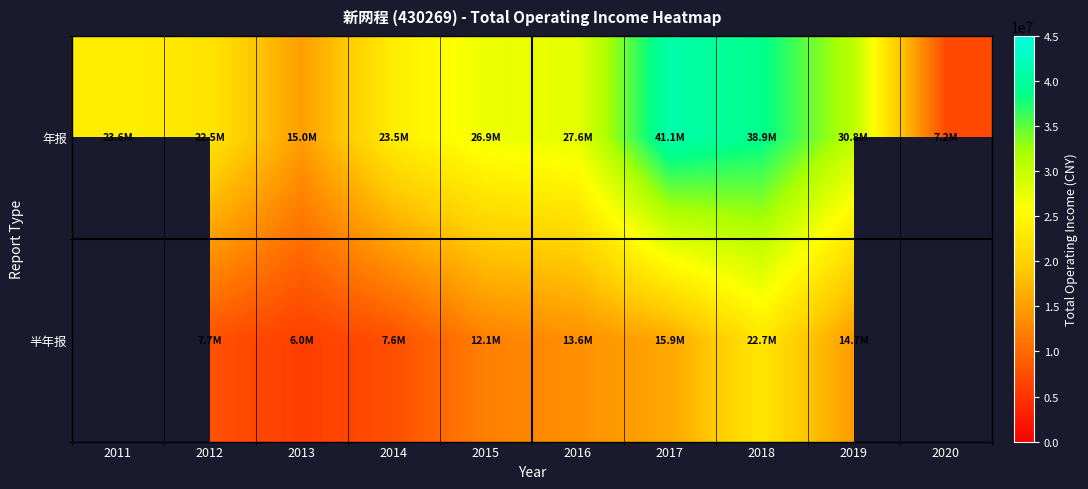

List the series in order of their peak value, highest first.

年报, 半年报